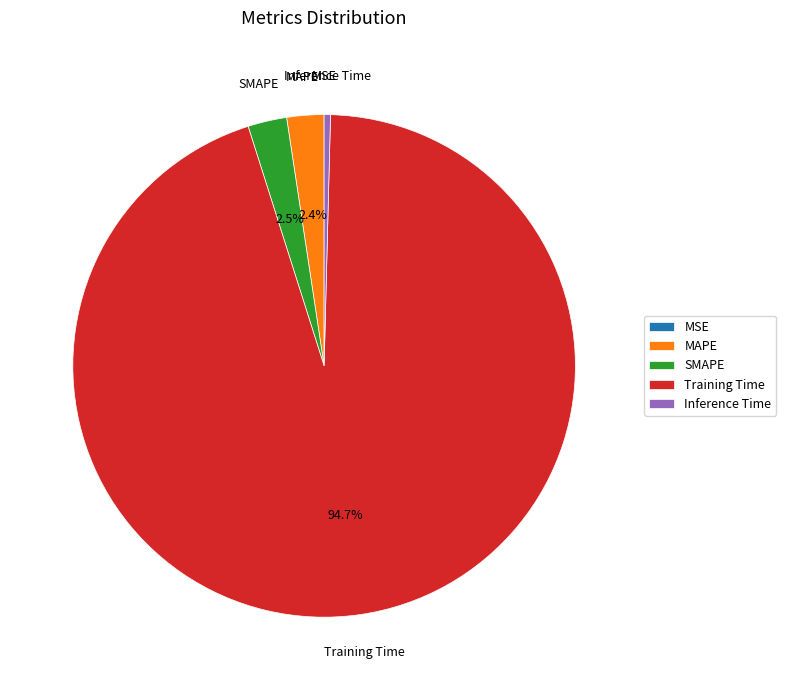

Is Training Time the majority of the pie?

Yes